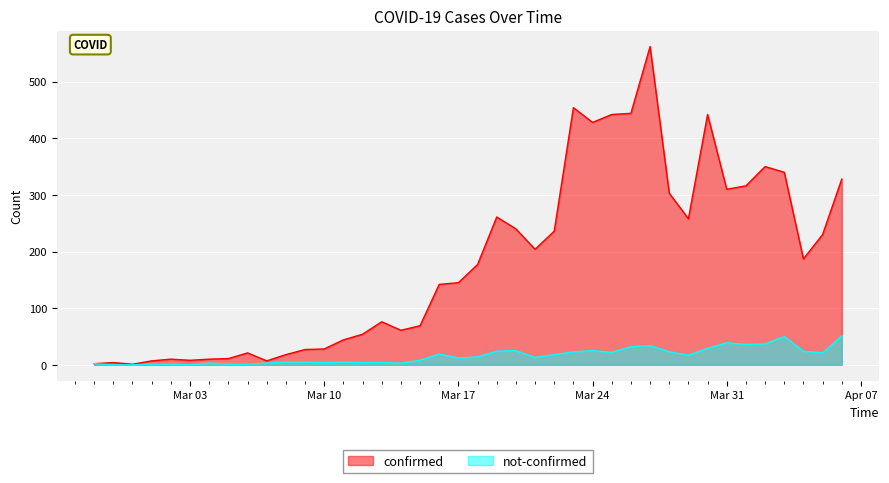

True or false: not-confirmed has more than 0 interior local peaks.

True